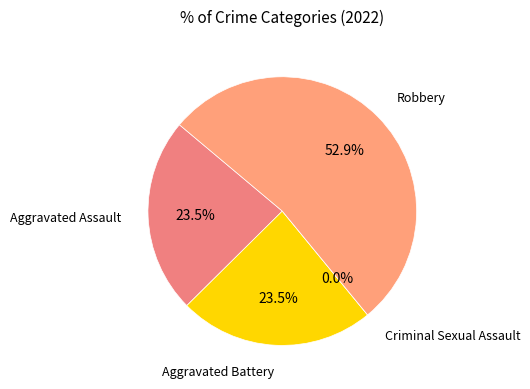

What is the largest slice in the pie chart?

Robbery